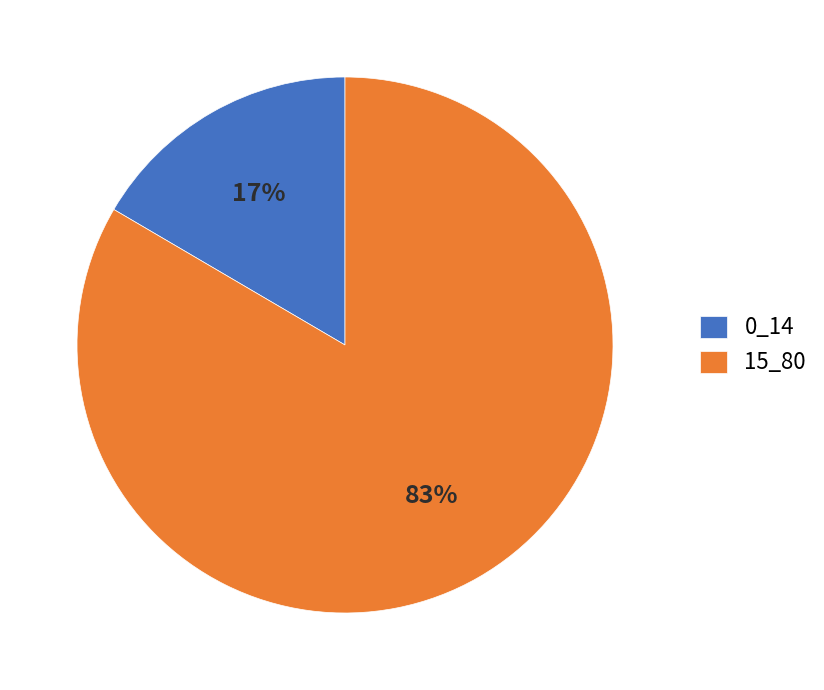

Do 15_80 and 0_14 together represent more than half of the pie?

Yes